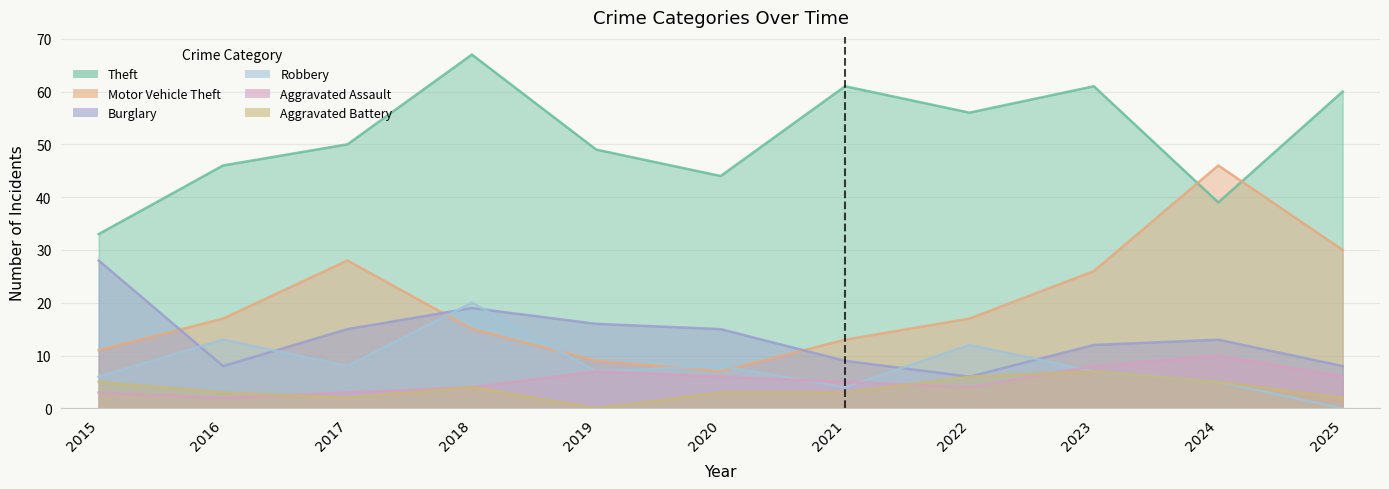

The Motor Vehicle Theft series shows 41 at 2017. True or false?

False